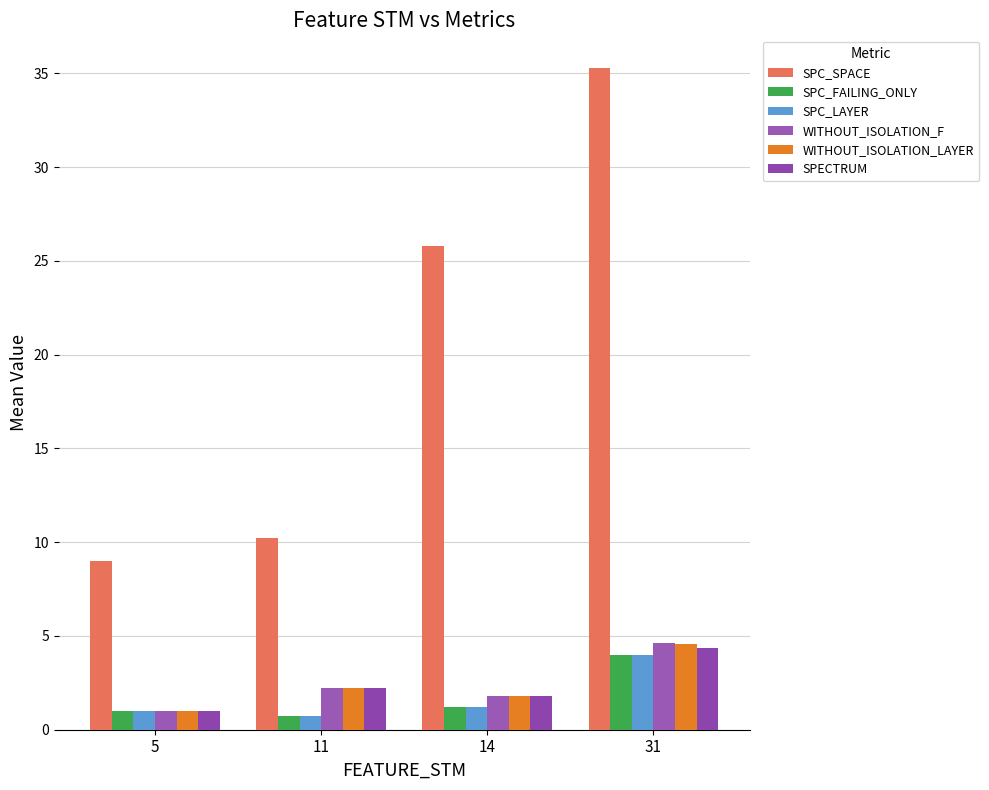

The value of SPECTRUM at 31 is 2.0. True or false?

False